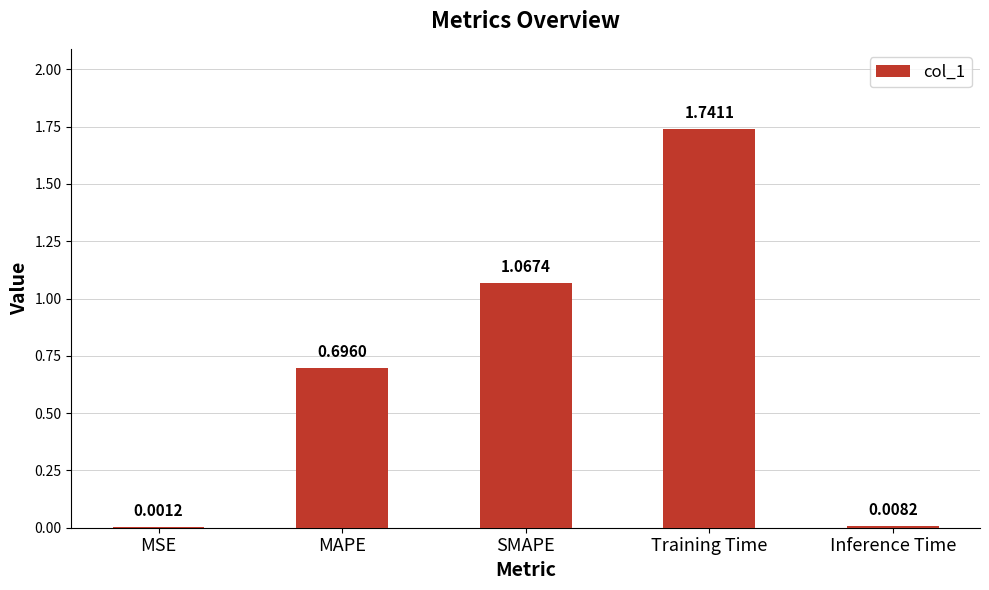

What is the sum of all values?

3.5